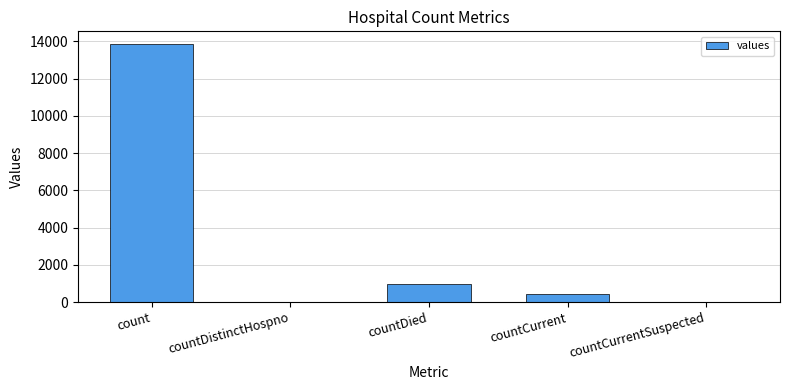

How many categories are shown in the chart?

5